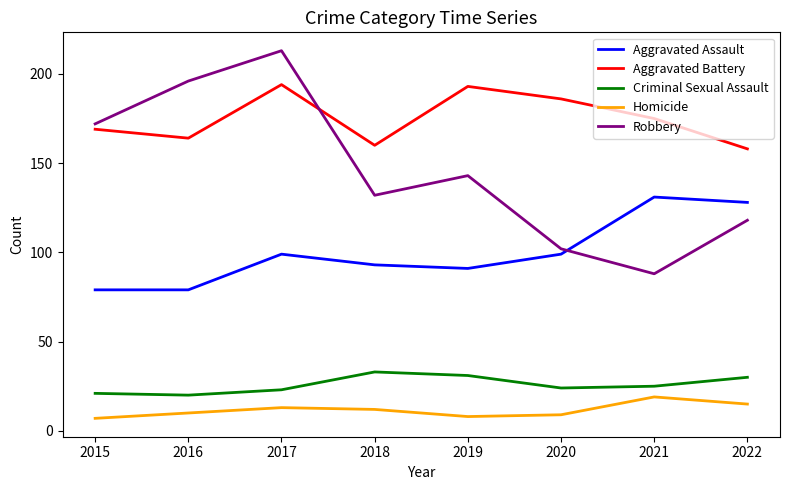

Is it true that Aggravated Battery equals 69 at 2019?

False